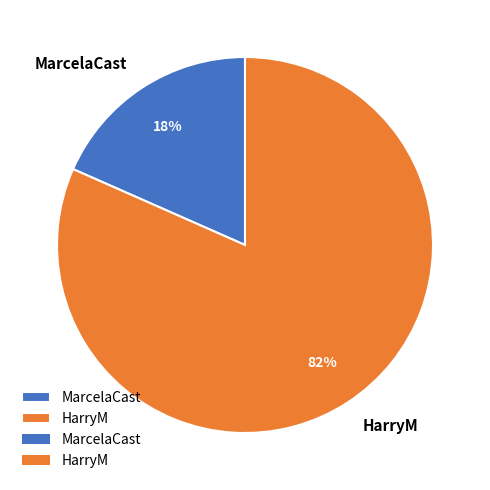

To the nearest percent, what is the combined percentage of MarcelaCast and HarryM?

100%